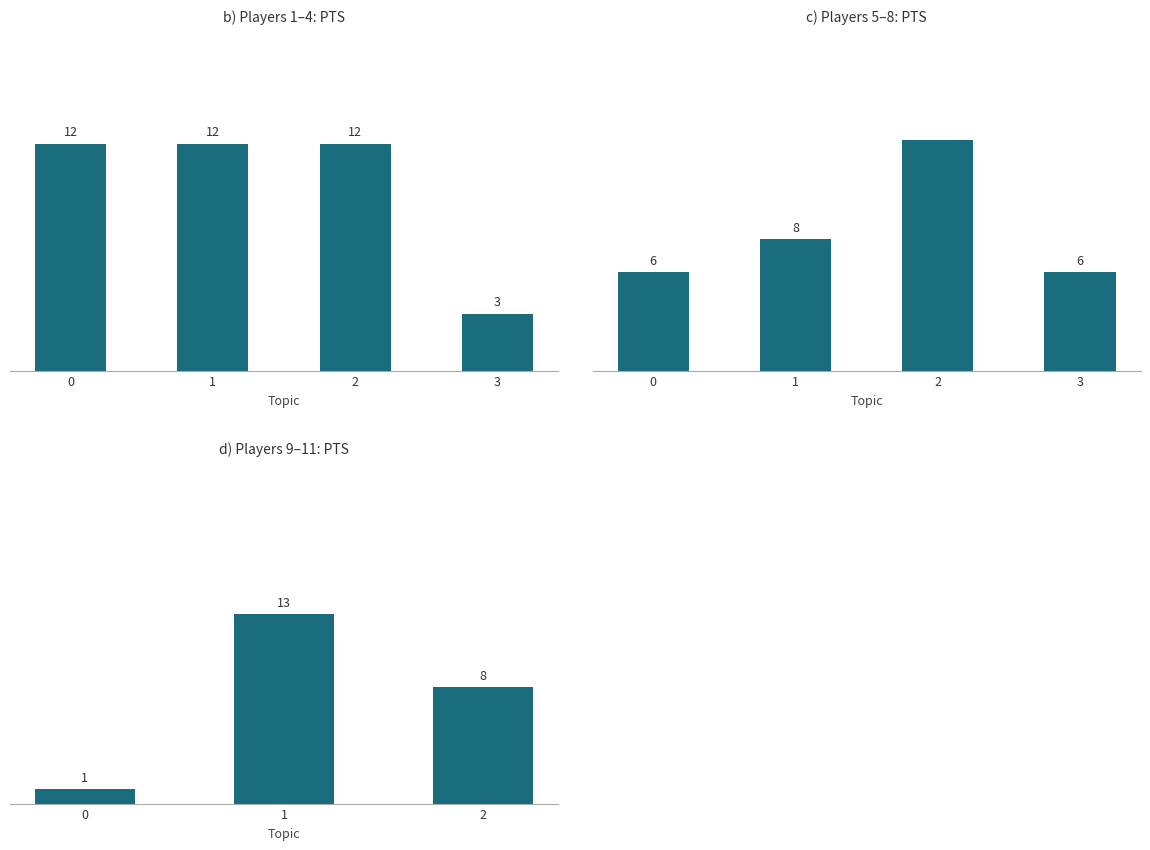

What is the difference between the maximum and second lowest values?

5